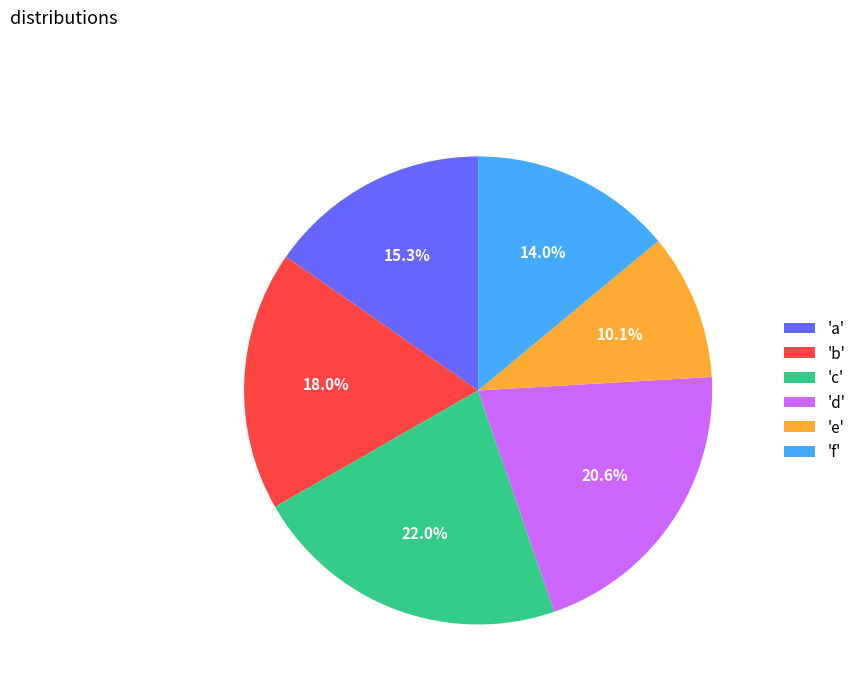

Is the sum of 'd' and 'e' greater than half?

No